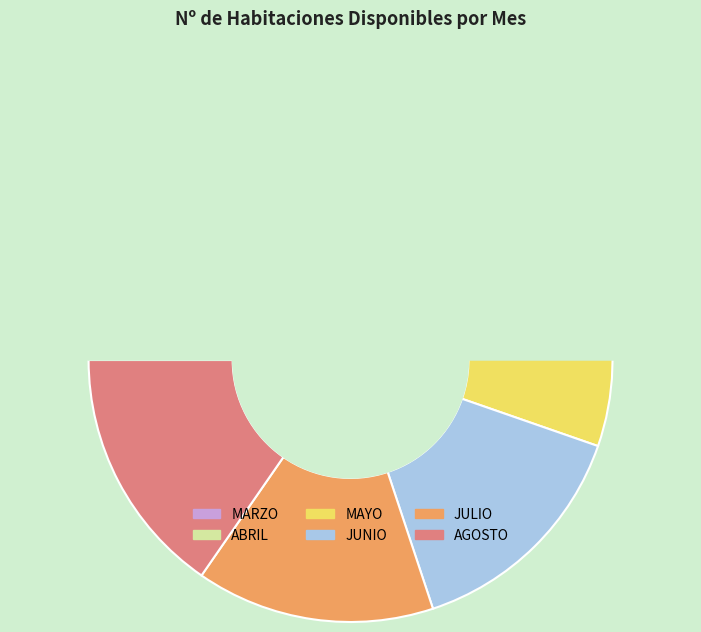

How many slices are in this pie chart?

6